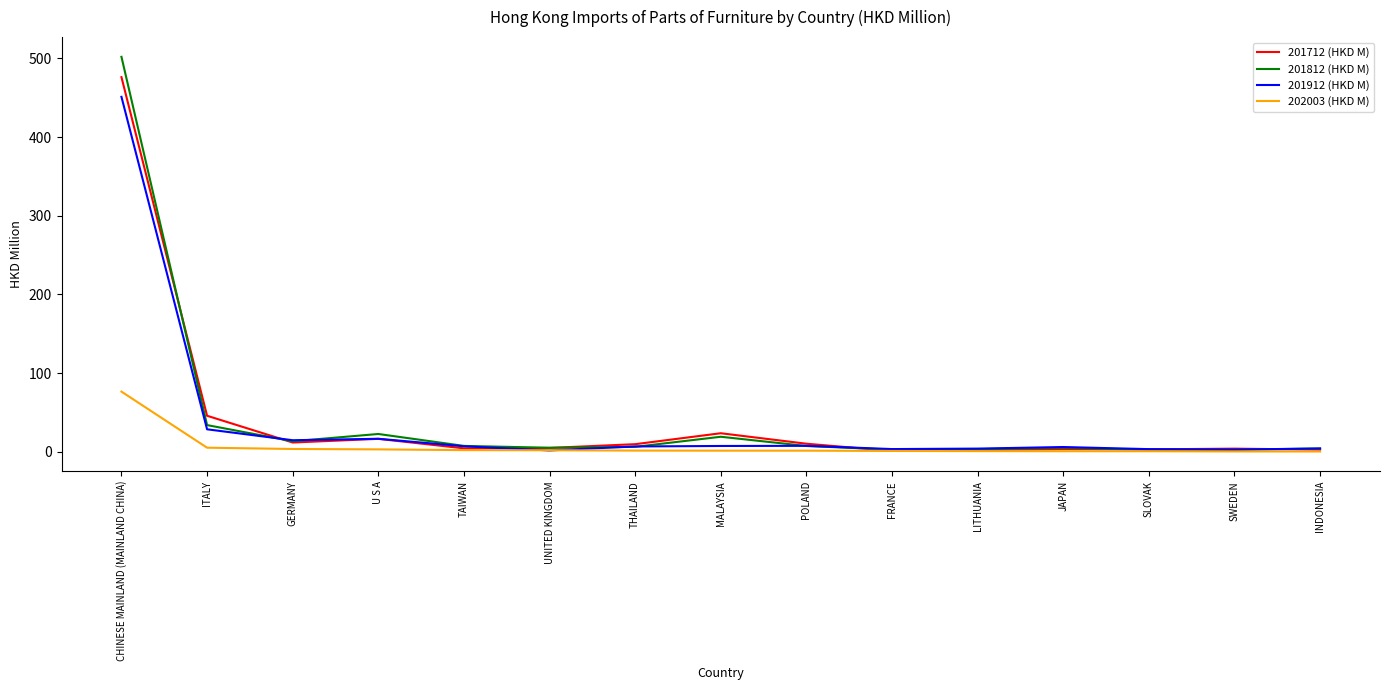

How many lines are shown in the chart?

4